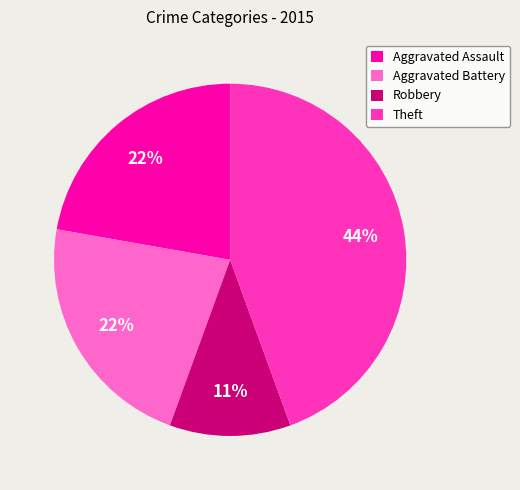

Is it true that Aggravated Battery is 9% of the pie?

False